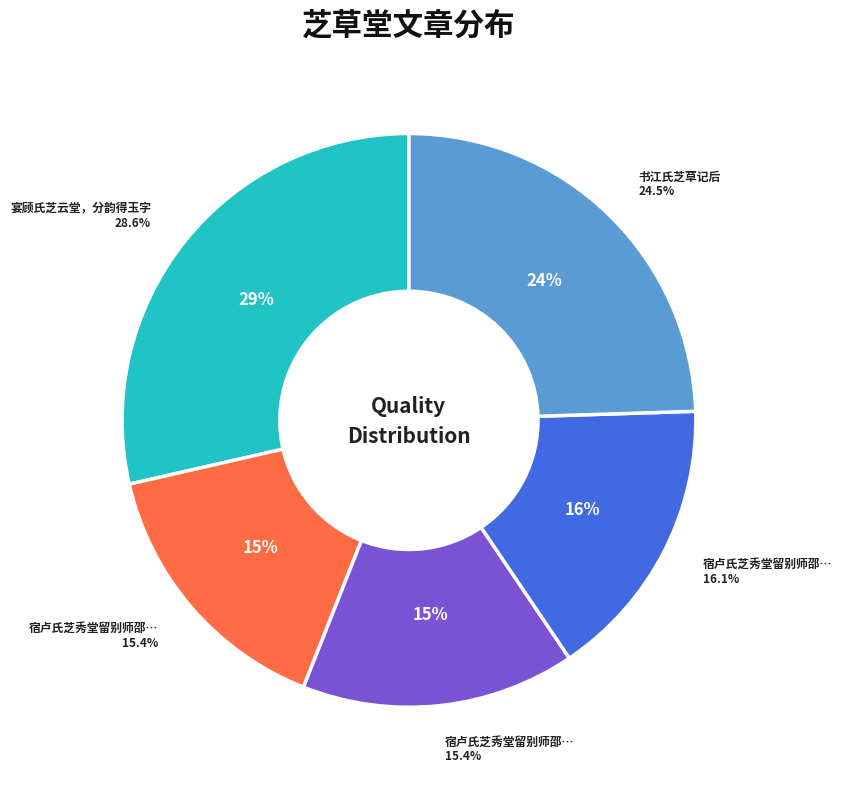

True or false: 书江氏芝草记后 accounts for 24% of the total.

True